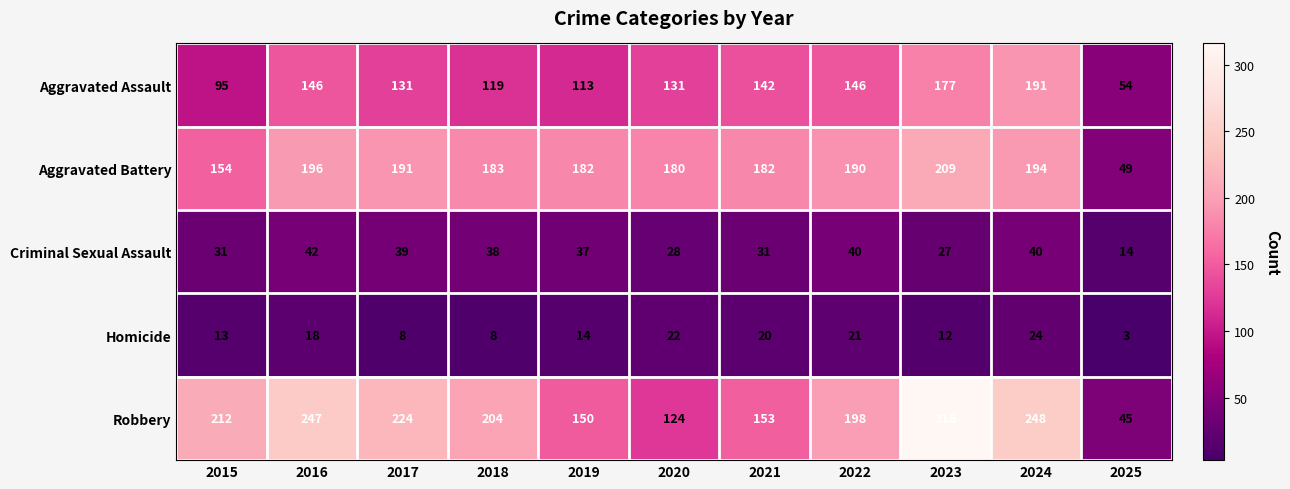

What is the lowest value of the Homicide series?

3